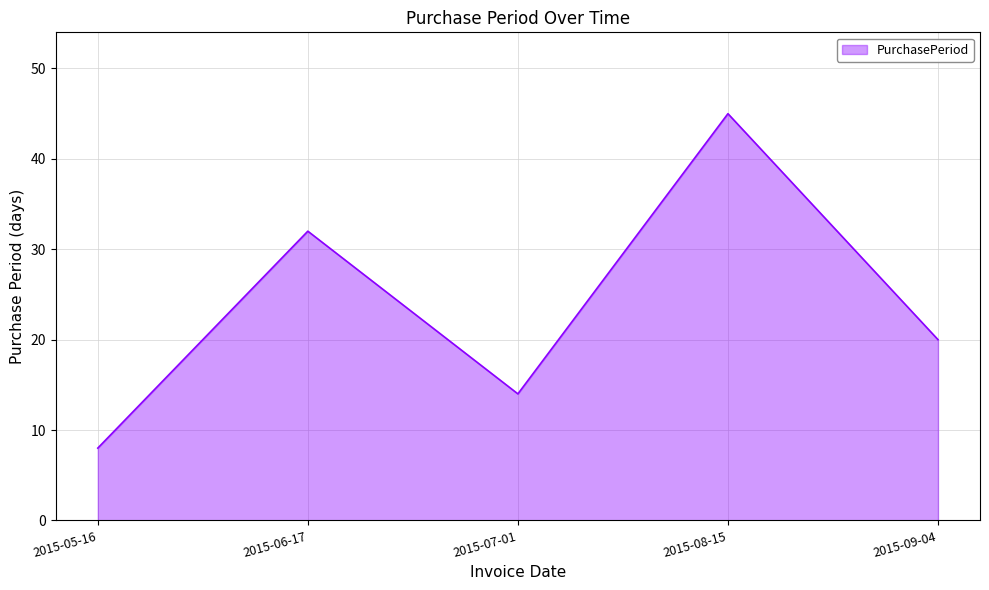

What is the change in value from 2015-06-17 to 2015-09-04?

-12